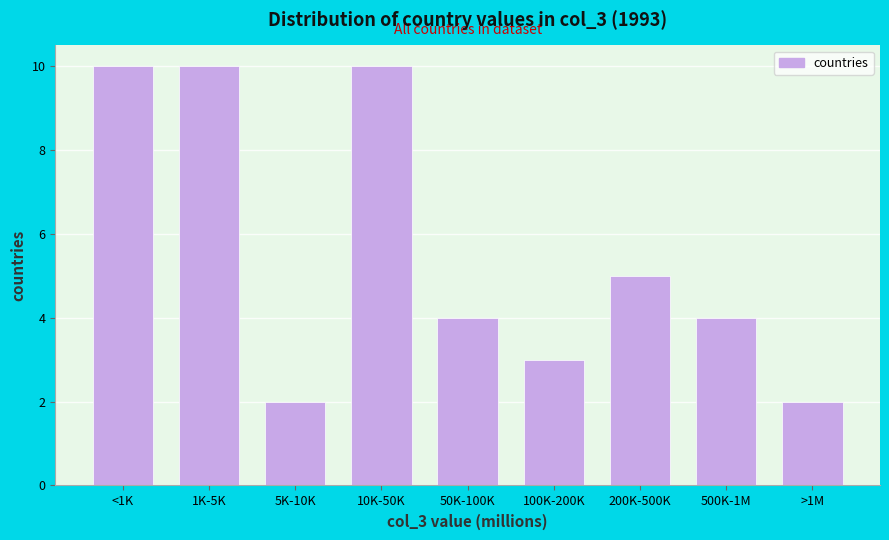

Reading left to right, list all the values displayed in this chart.

<1K=10	1K-5K=10	5K-10K=2	10K-50K=10	50K-100K=4	100K-200K=3	200K-500K=5	500K-1M=4	>1M=2